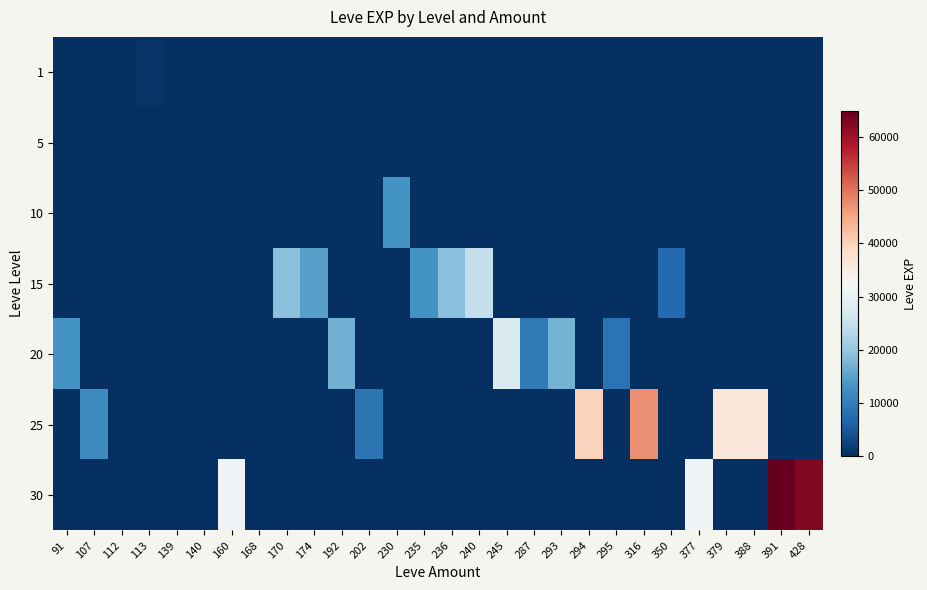

Which label corresponds to the smallest value in the chart?

91